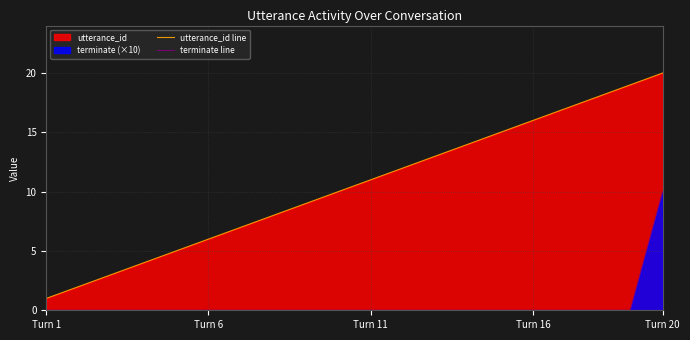

What is the total value across all series at 18?

19